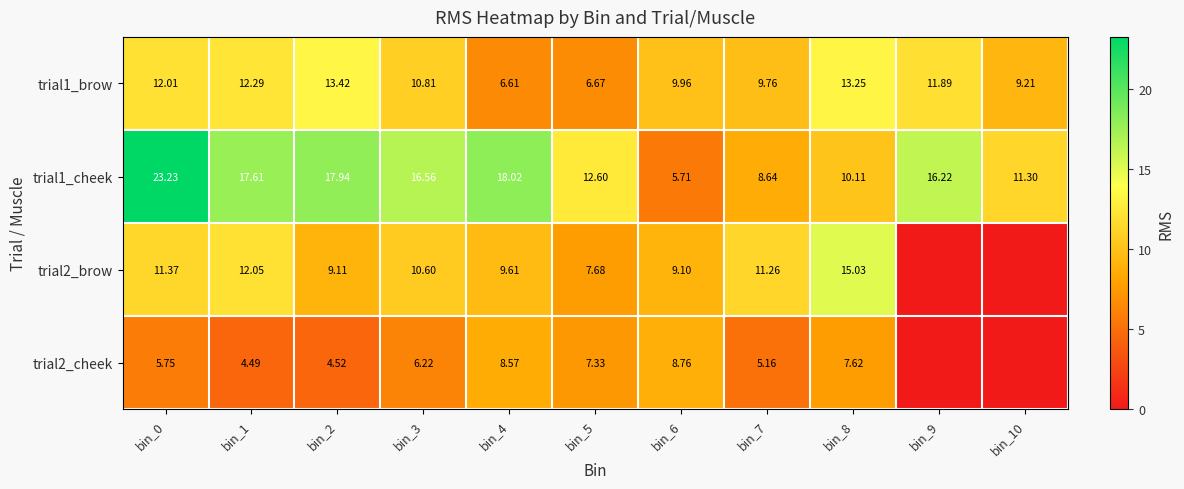

Is it true that trial2_brow equals 3.9 at bin_2?

False